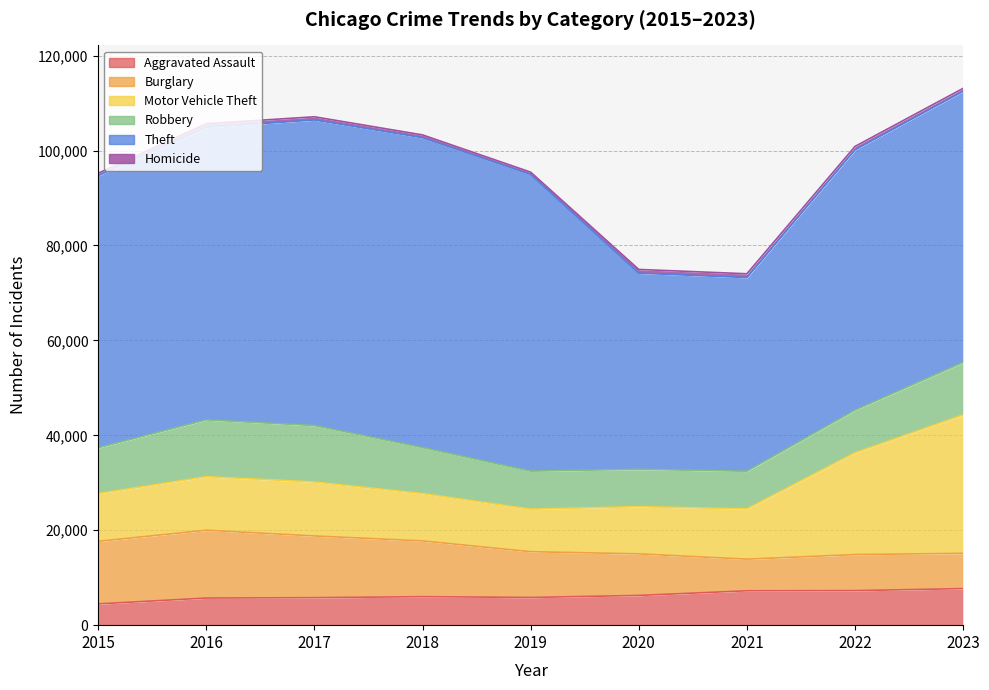

Where does the Robbery series first go above 9638?

2016